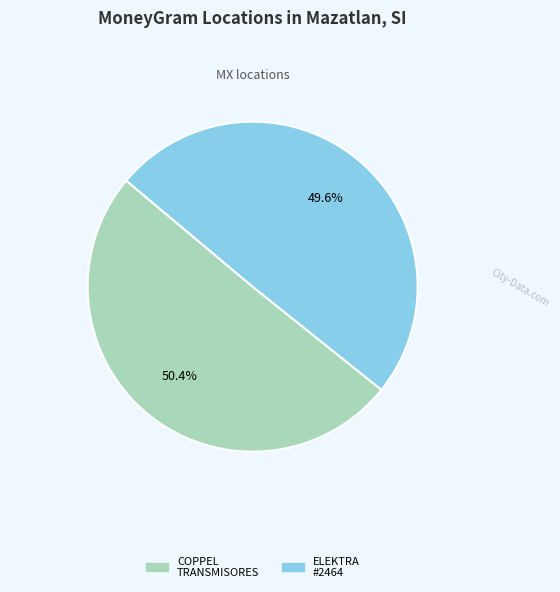

Is there any slice that represents more than half of the pie?

Yes